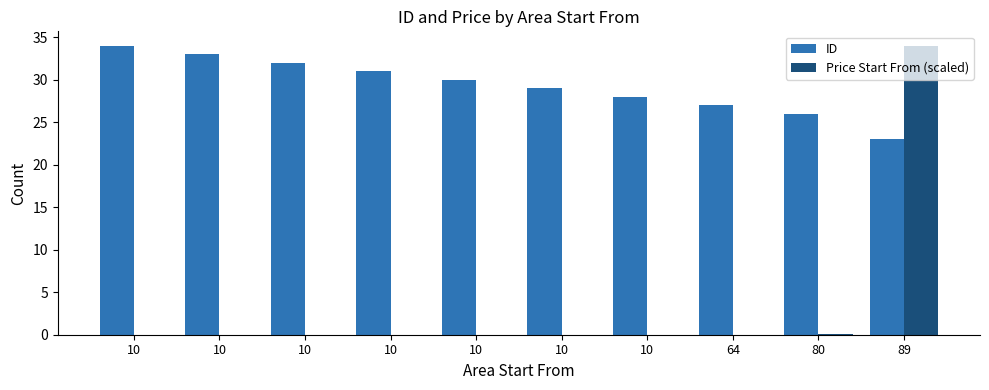

What is the average value of the ID series?

29.3